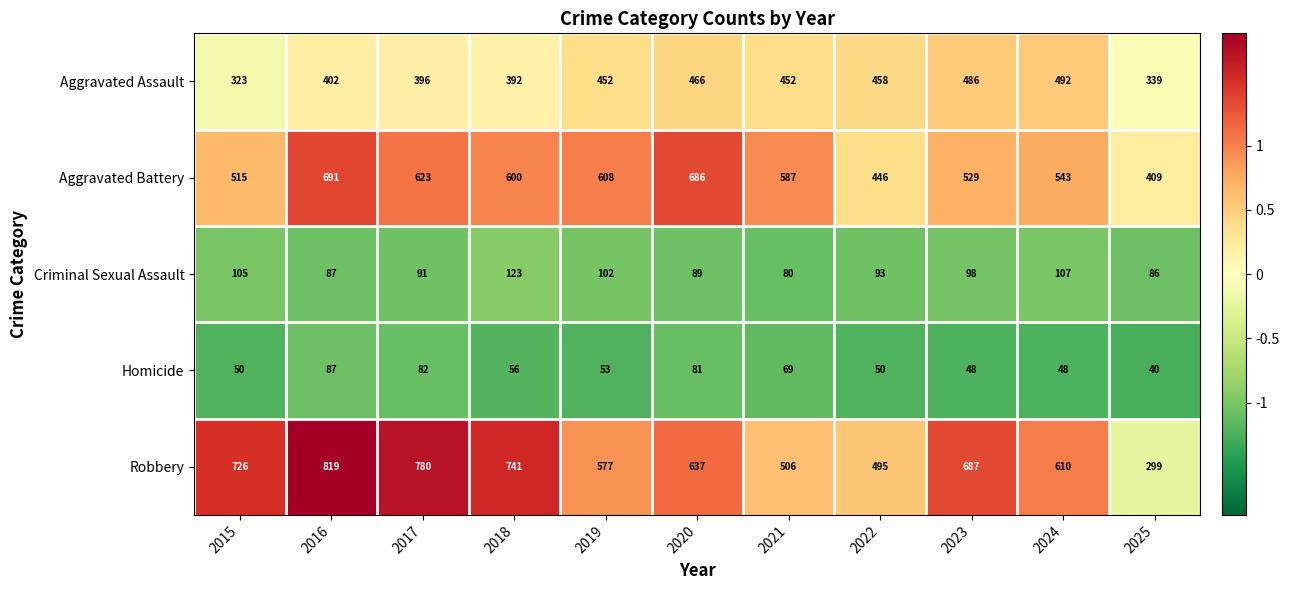

Which category has the lowest value in the Robbery series?

2025